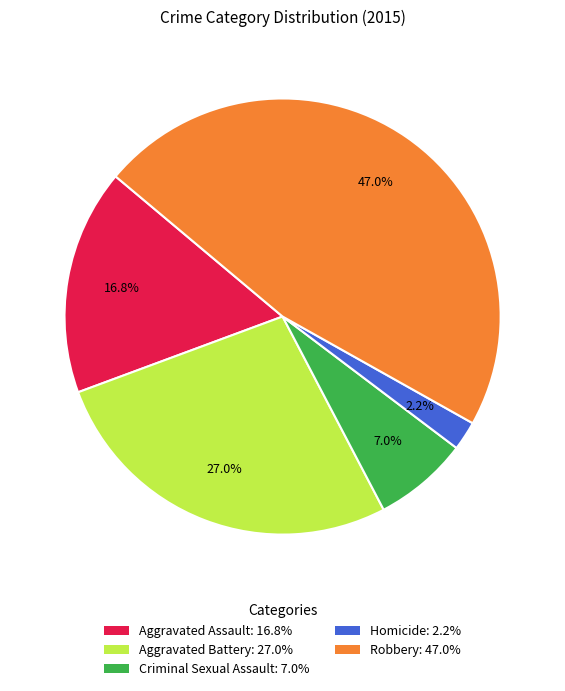

How many slices are in this pie chart?

5